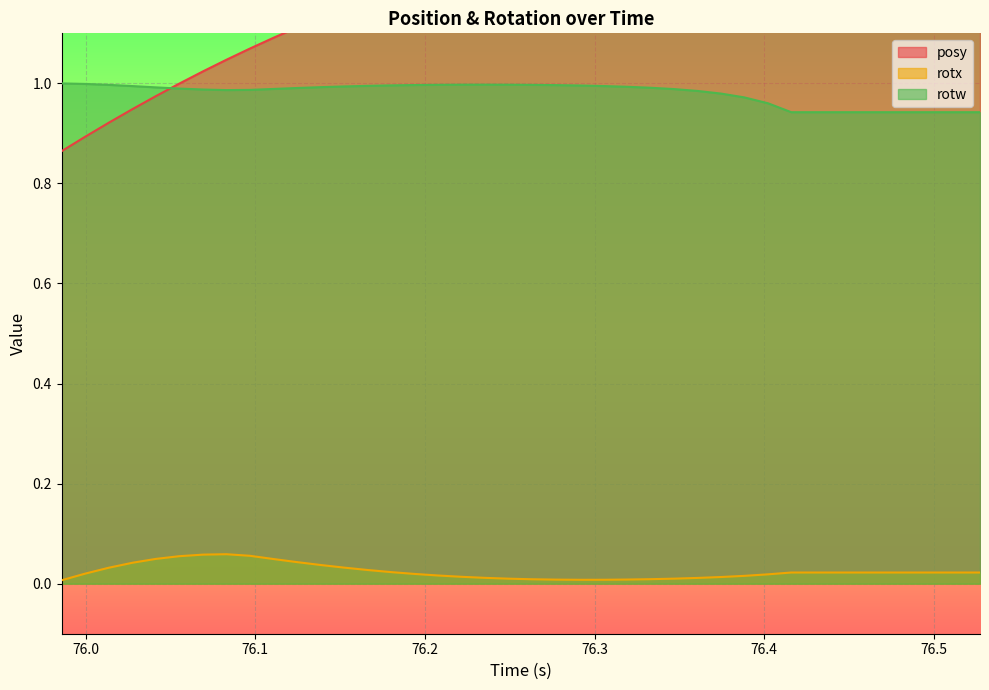

True or false: rotw and posy intersect in this chart.

True